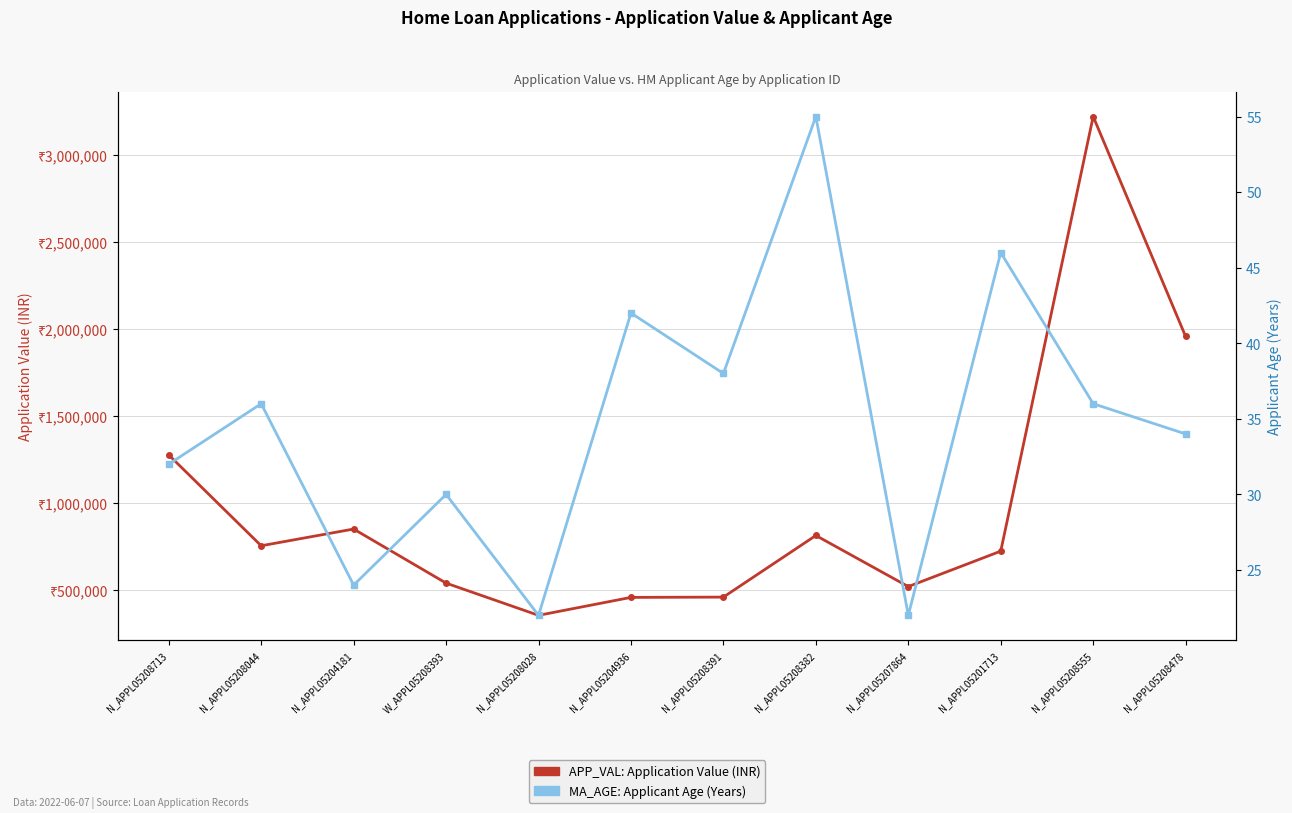

True or false: MA_AGE: Applicant Age (Years) and APP_VAL: Application Value (INR) cross at least once.

False